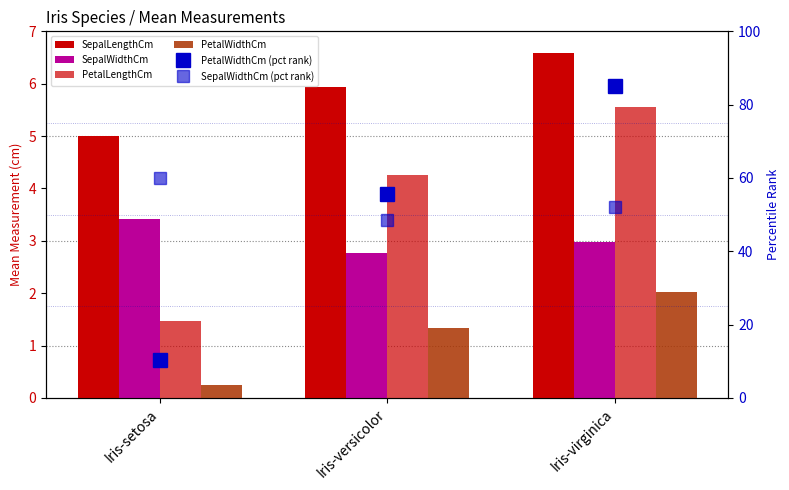

Are the bars grouped side by side (vs. stacked)?

Yes